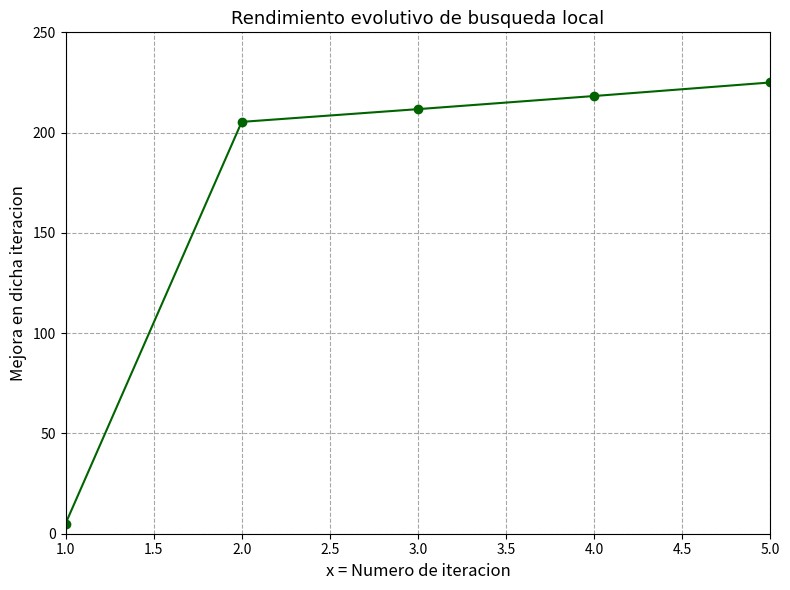

Is it true that the value at 4.0 is 218.3?

True